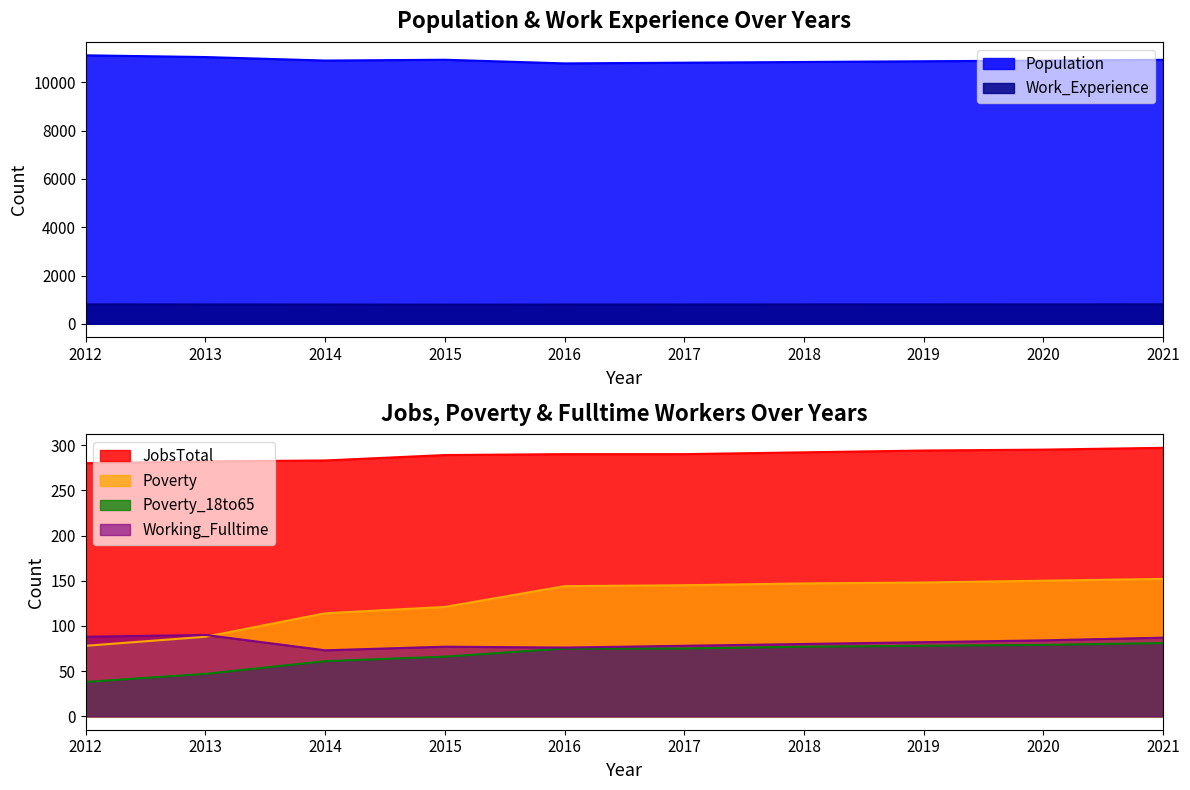

The Poverty_18to65 series shows 114 at 2016. True or false?

False